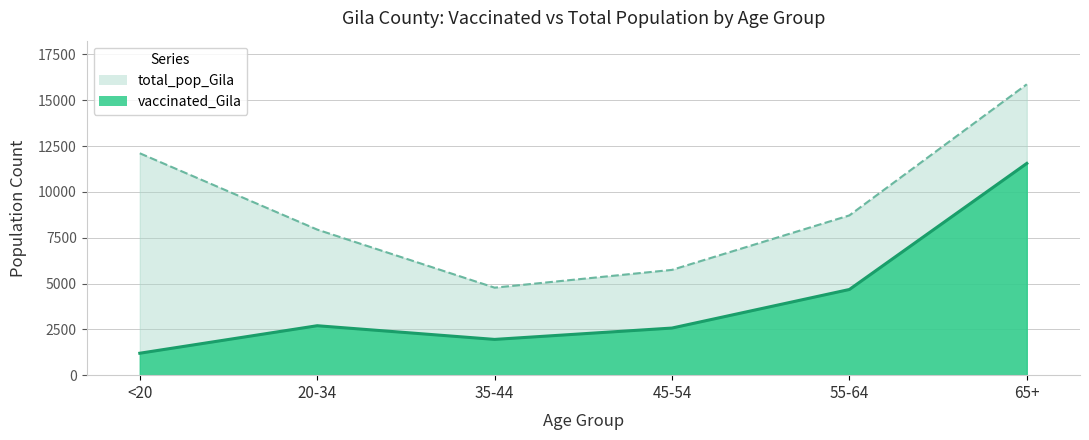

True or false: vaccinated_Gila and total_pop_Gila cross at least once.

False